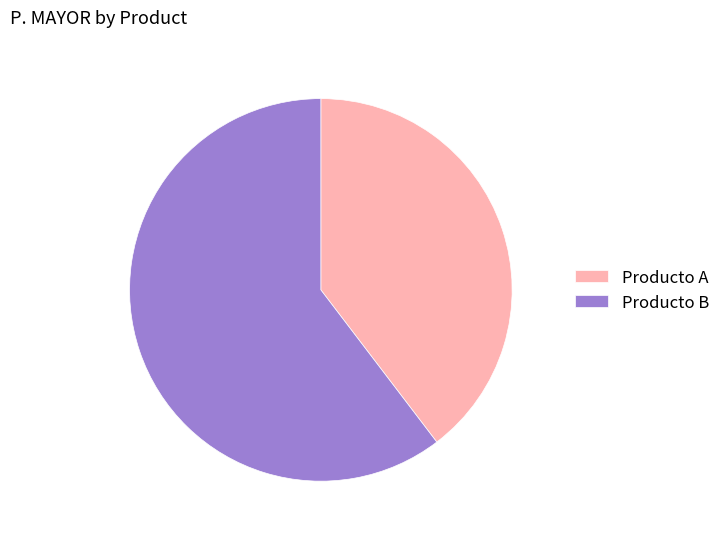

Between Producto B and Producto A, which is larger?

Producto B